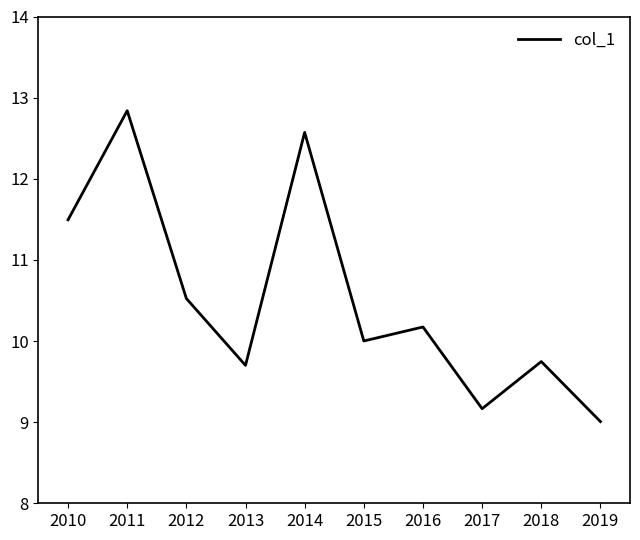

The chart shows a value of 9.0 at 2019. True or false?

True